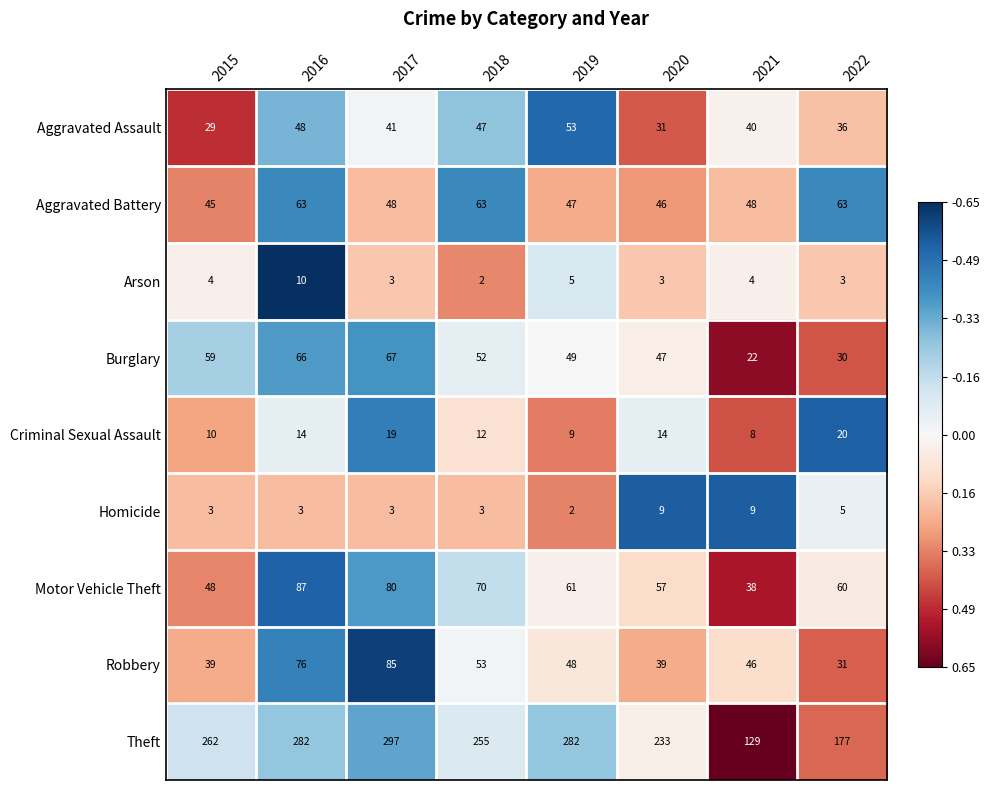

How many series are shown in this chart?

9